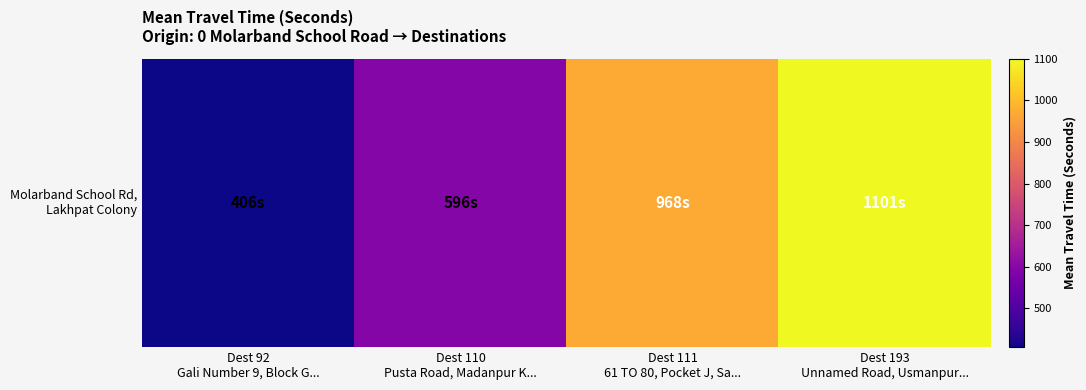

How many values are below 968?

2